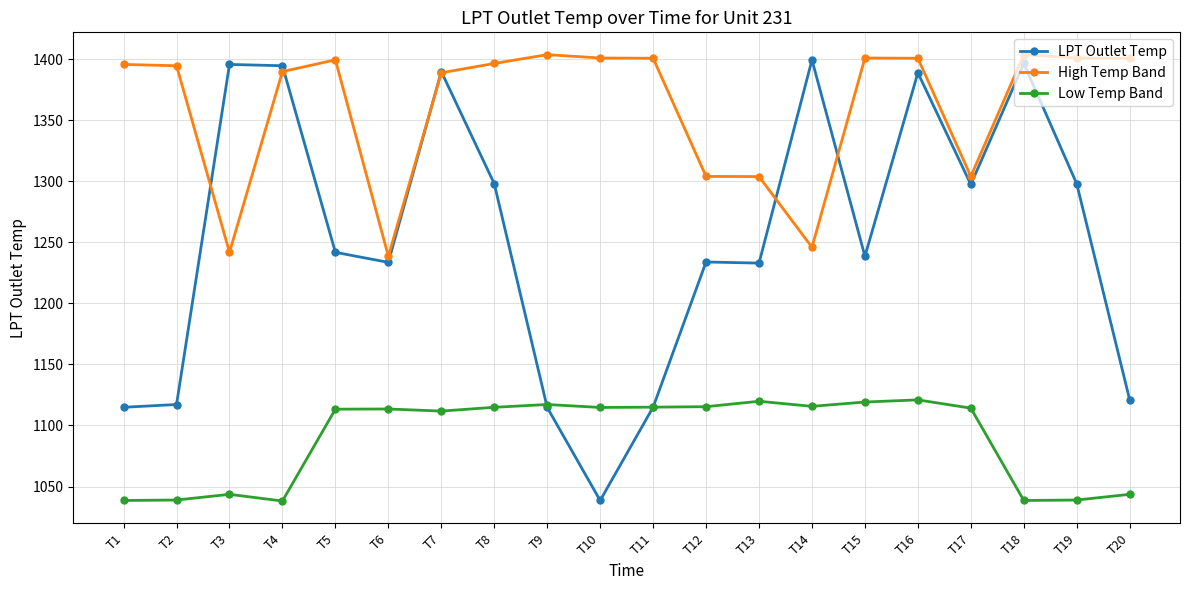

Rank the series by their maximum value, from highest to lowest.

High Temp Band, LPT Outlet Temp, Low Temp Band